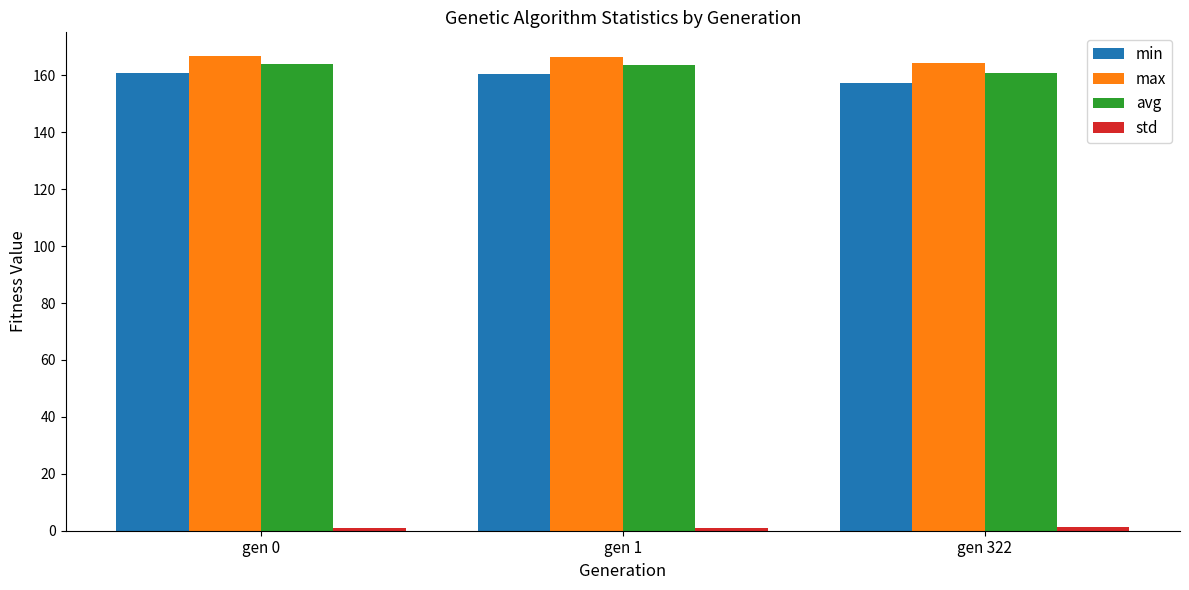

Is it true that avg equals 270.0 at gen 322?

False